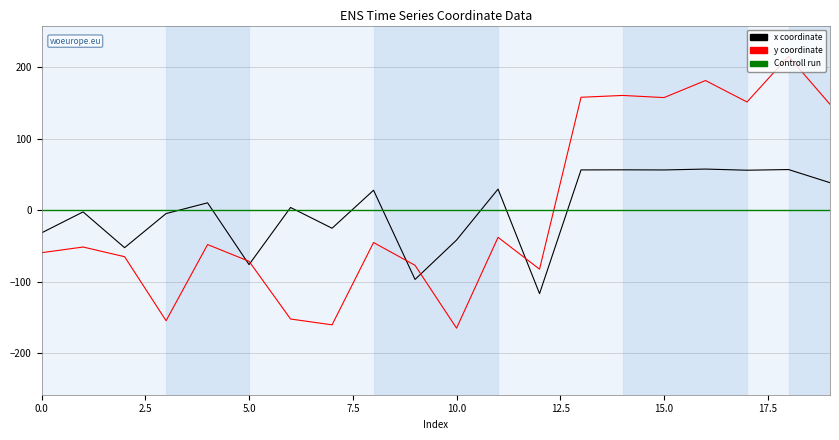

What is the total value across all series at 8?

-17.5